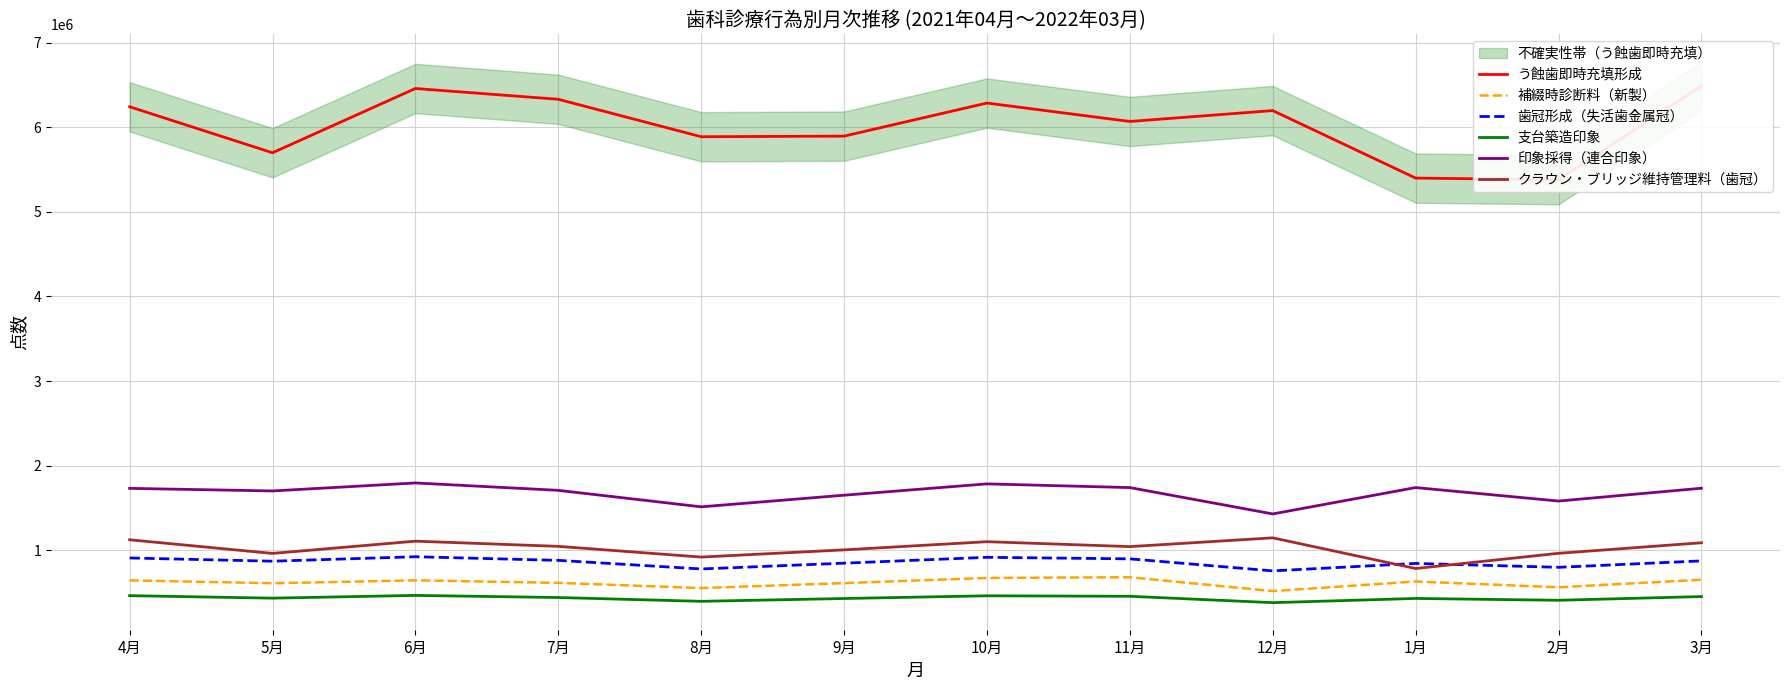

At 3月, list the series in order from smallest to largest.

支台築造印象, 補綴時診断料（新製）, 歯冠形成（失活歯金属冠）, クラウン・ブリッジ維持管理料（歯冠）, 印象採得（連合印象）, う蝕歯即時充填形成